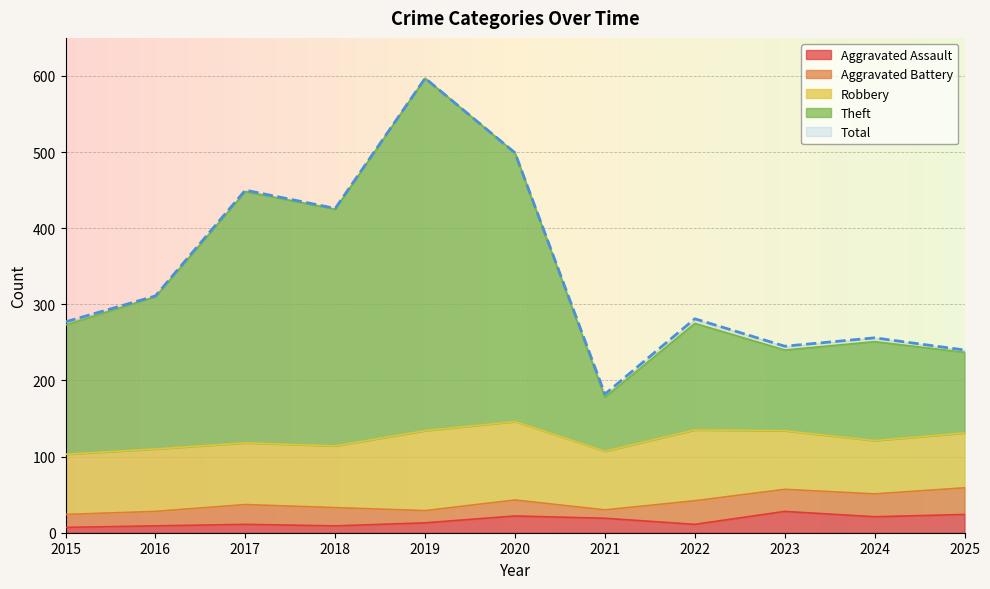

True or false: Total and Aggravated Assault intersect in this chart.

False